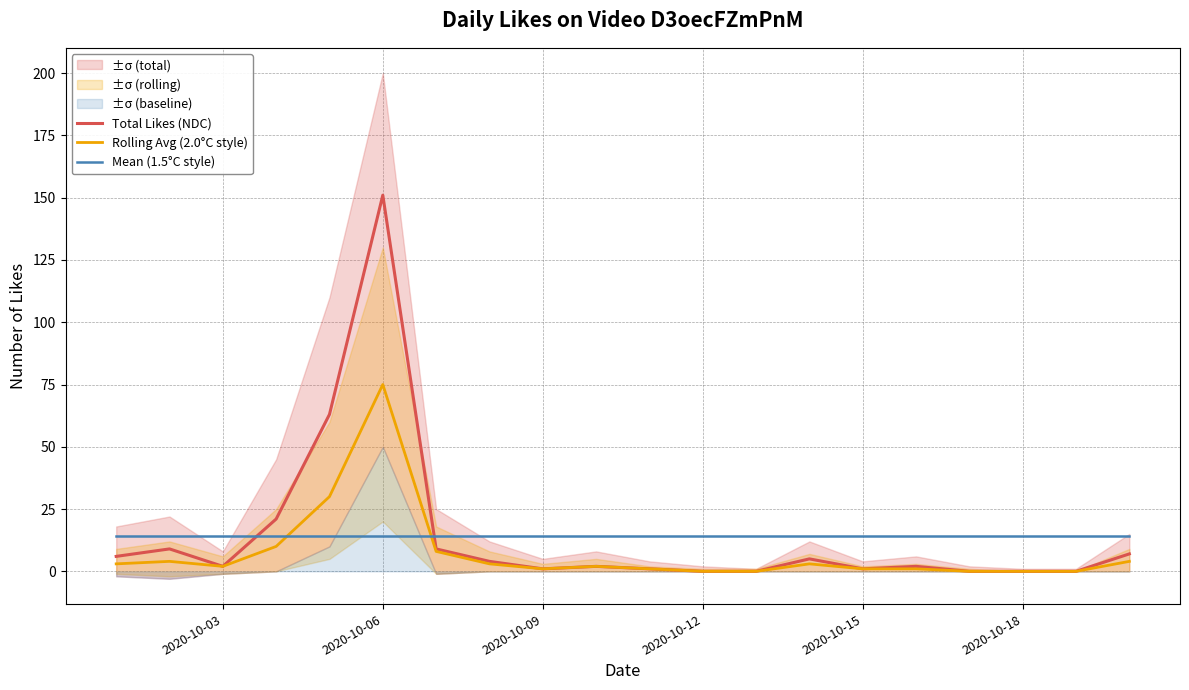

How many data points does each series have?

20